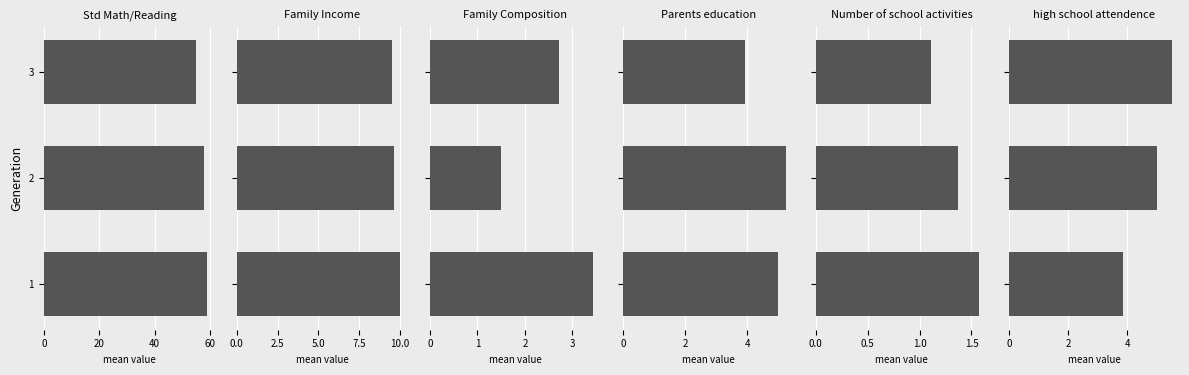

List the series in order of their peak value, highest first.

Std Math/Reading, Family Income, high school attendence, Parents education, Family Composition, Number of school activities